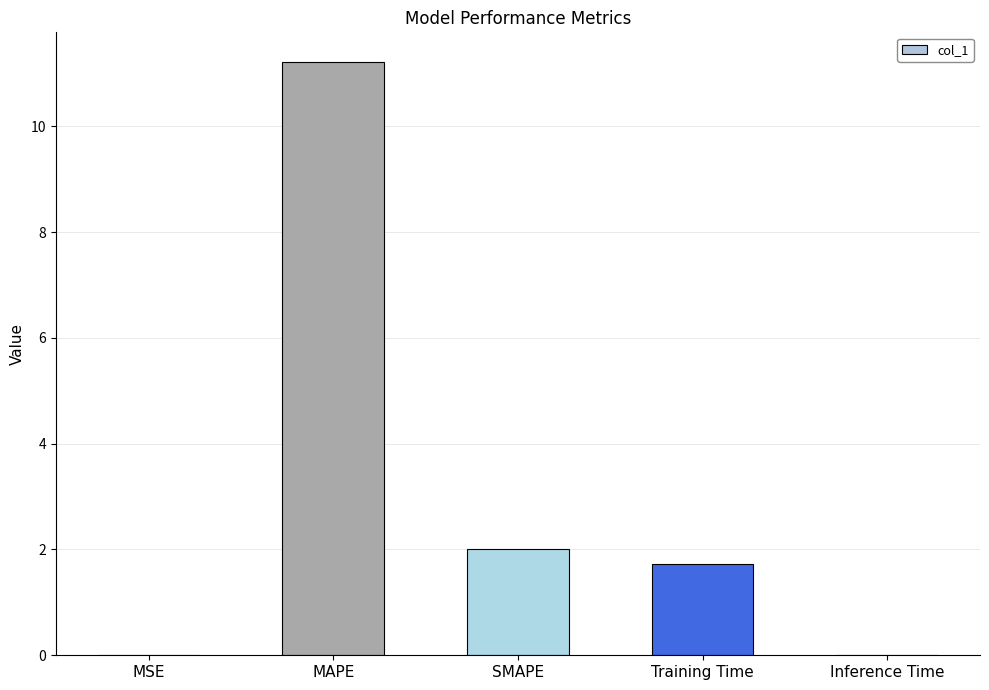

Which category has the highest value across all series?

MAPE